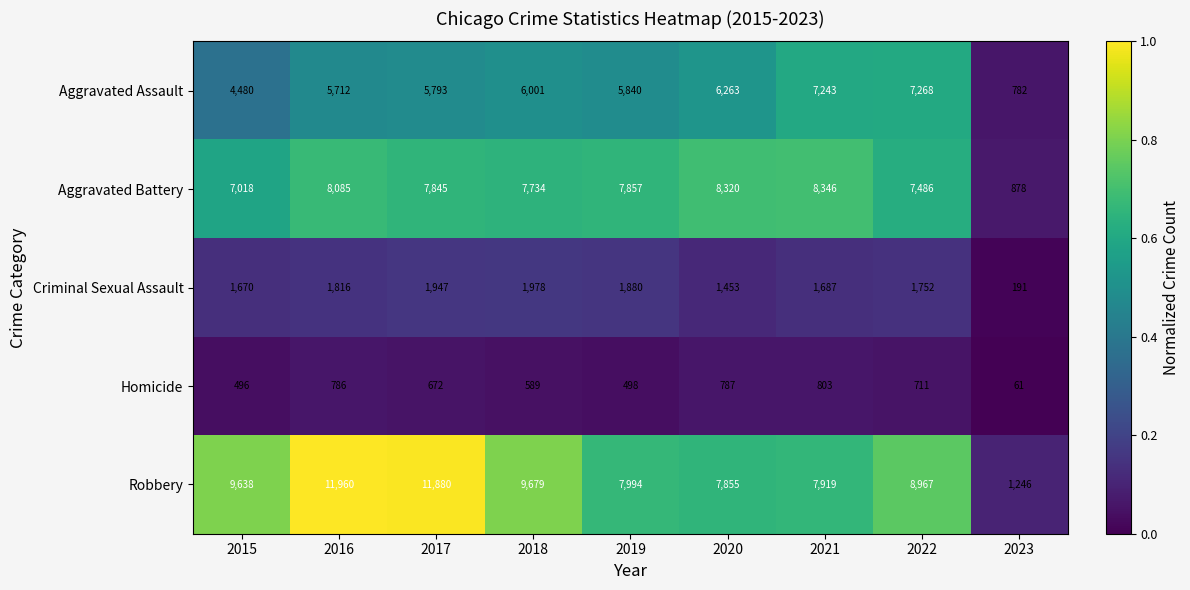

Which series has the largest total across all categories?

Robbery